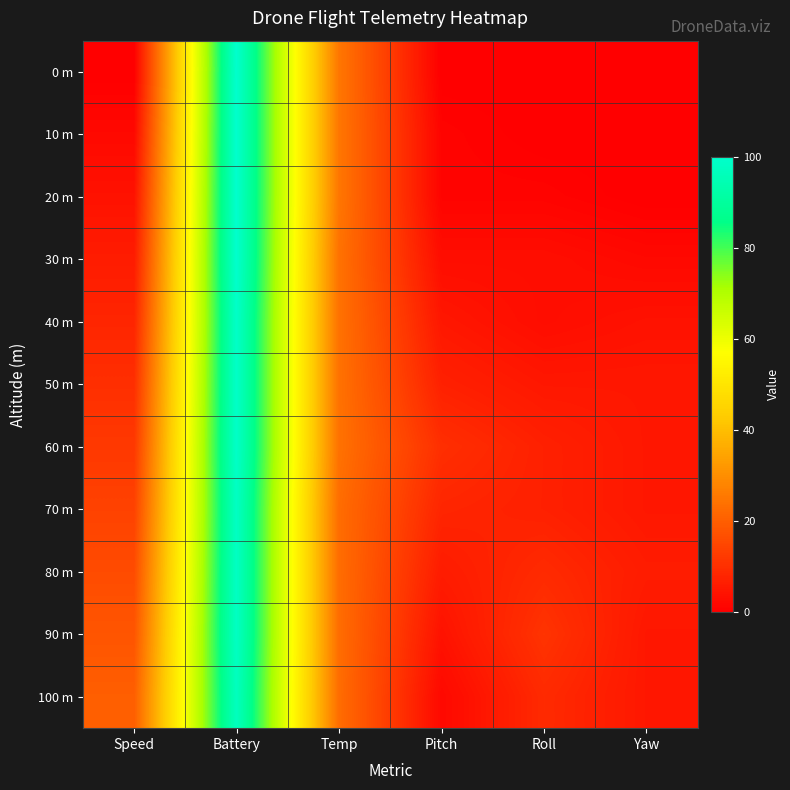

At which category is the sum across all series the highest?

Battery